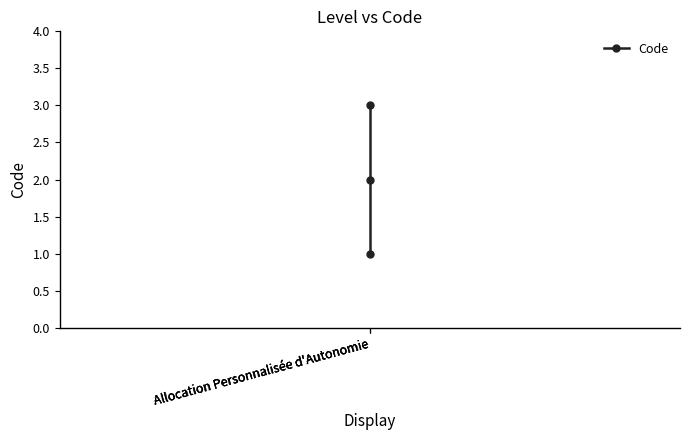

Reading left to right, transcribe all the data shown in this chart.

Allocation Personnalisée d'Autonomie=1	Allocation Personnalisée d'Autonomie=2	Allocation Personnalisée d'Autonomie=3